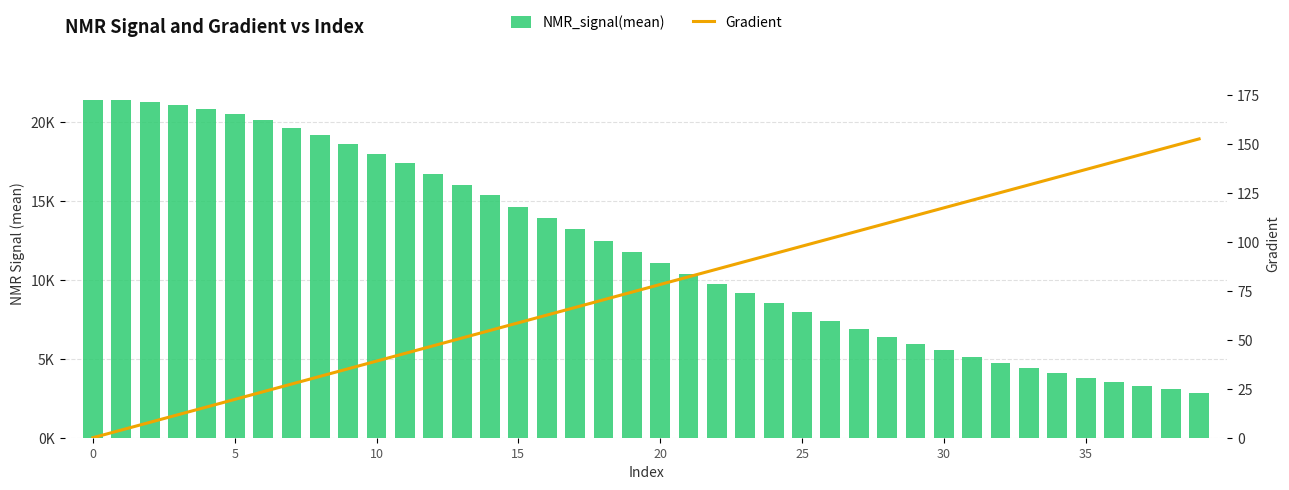

What is the label of the 12th bar from the left?

11